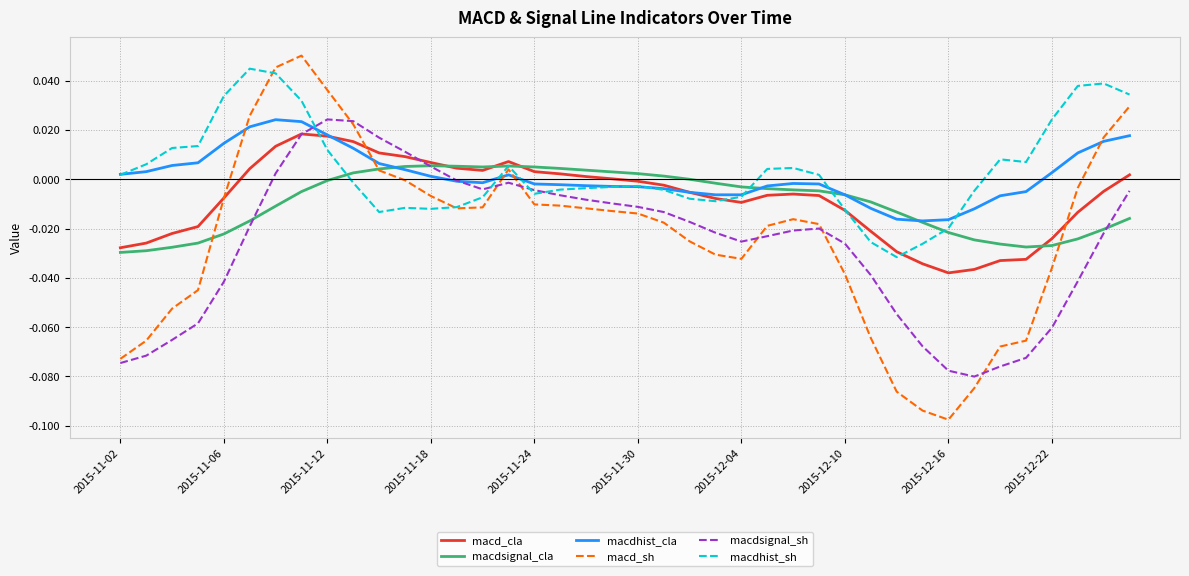

Which series has the largest range (max minus min)?

macd_sh